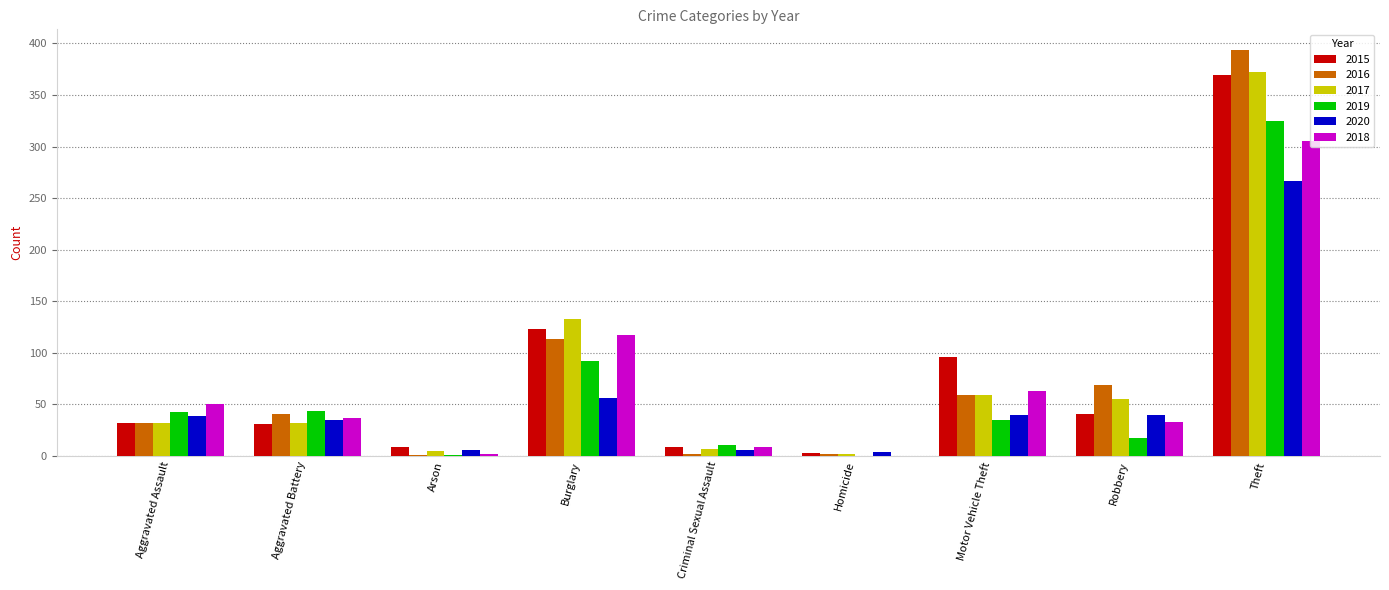

What is the sum of all 2016 values?

713